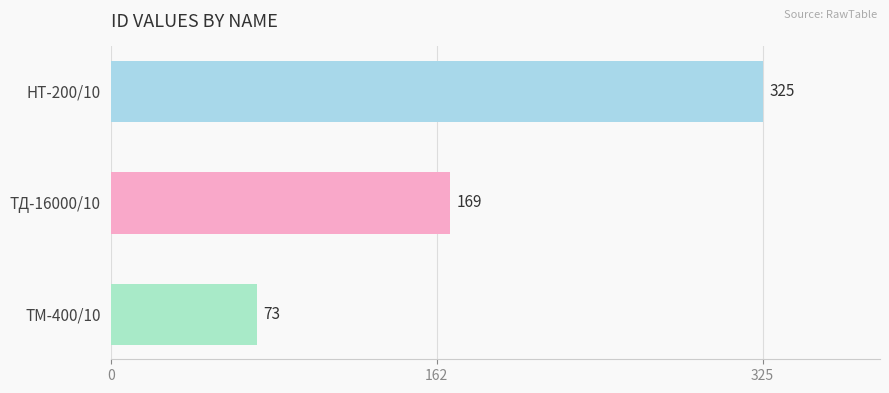

Is it true that the value at НТ-200/10 is 325?

True